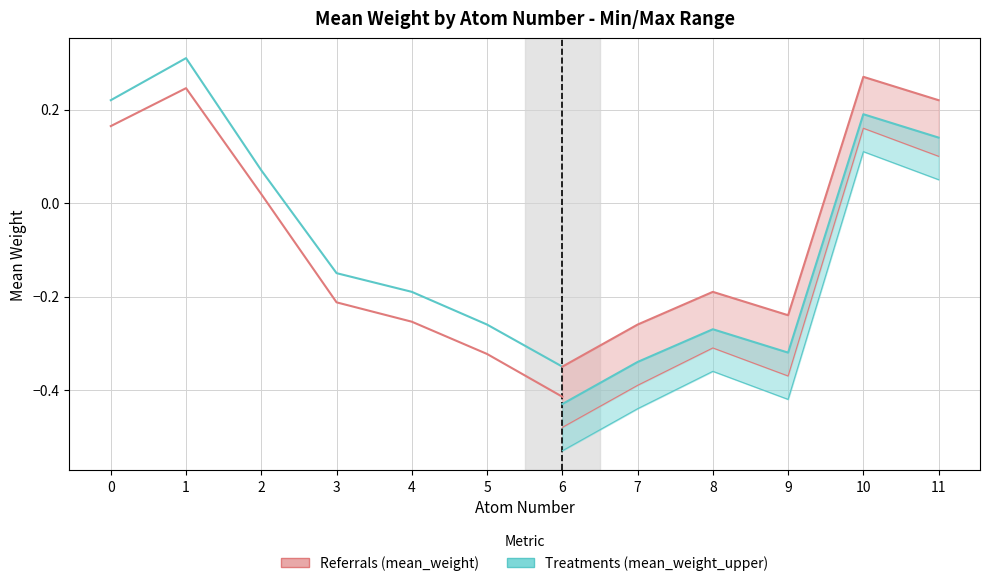

The value of mean_weight (referrals) at 5 is -0.3. True or false?

True